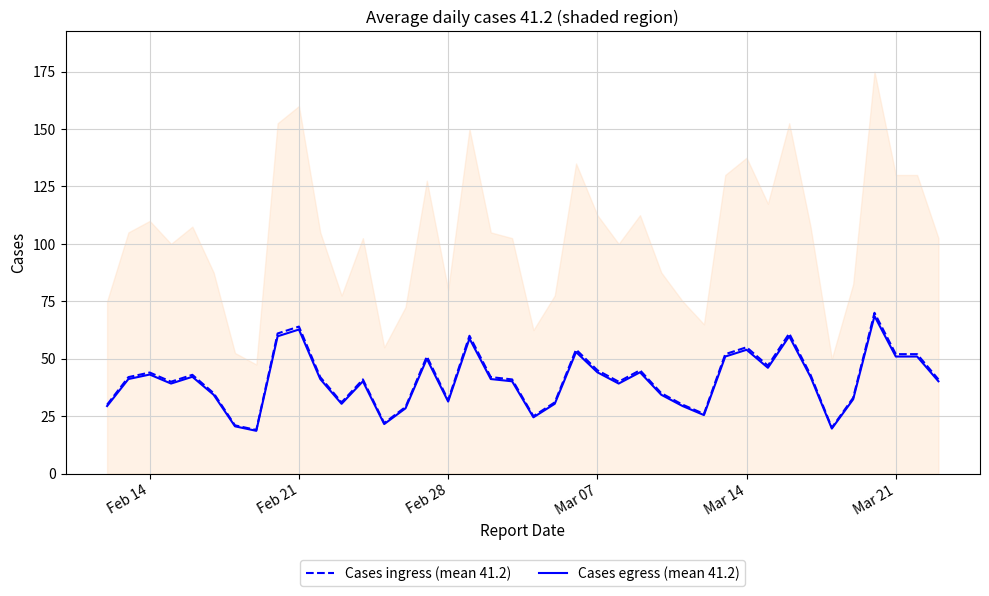

At how many categories does at least one series exceed 55?

5